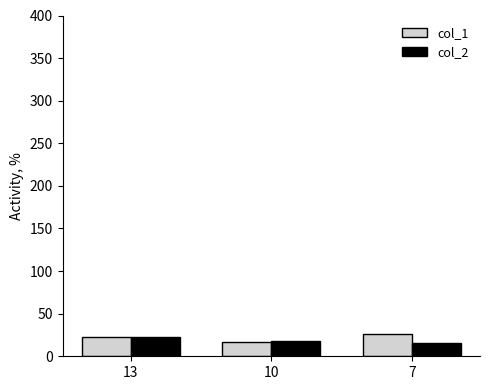

What is the average value of the col_1 series?

22